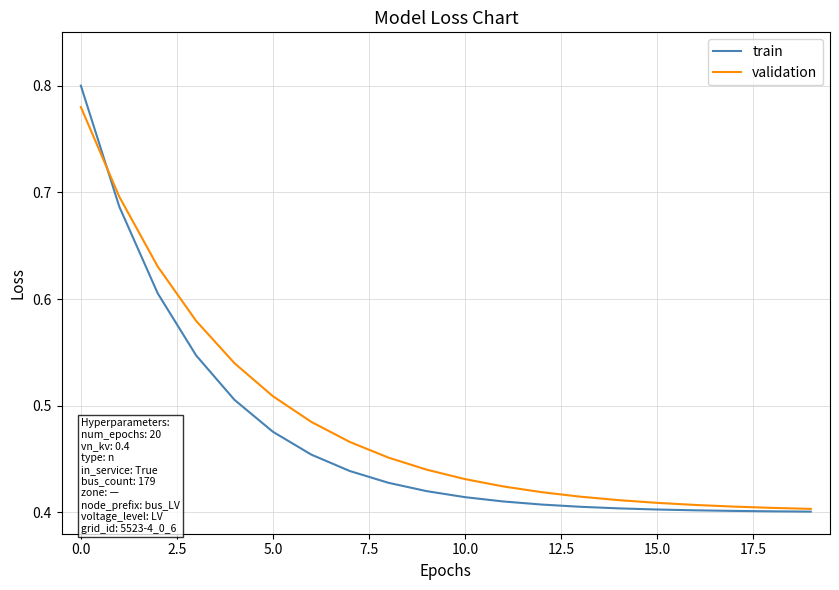

Rank the series by their maximum value, from lowest to highest.

validation, train